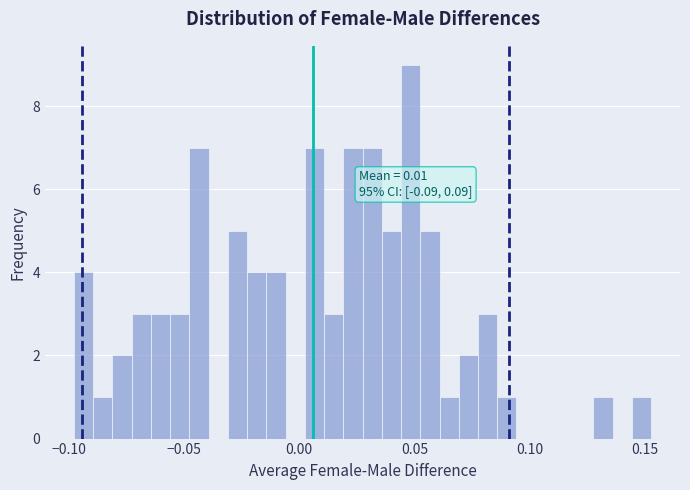

Around what value on the x-axis is the tallest bar? Give the approximate position of its centre, as read against the axis.

0.050